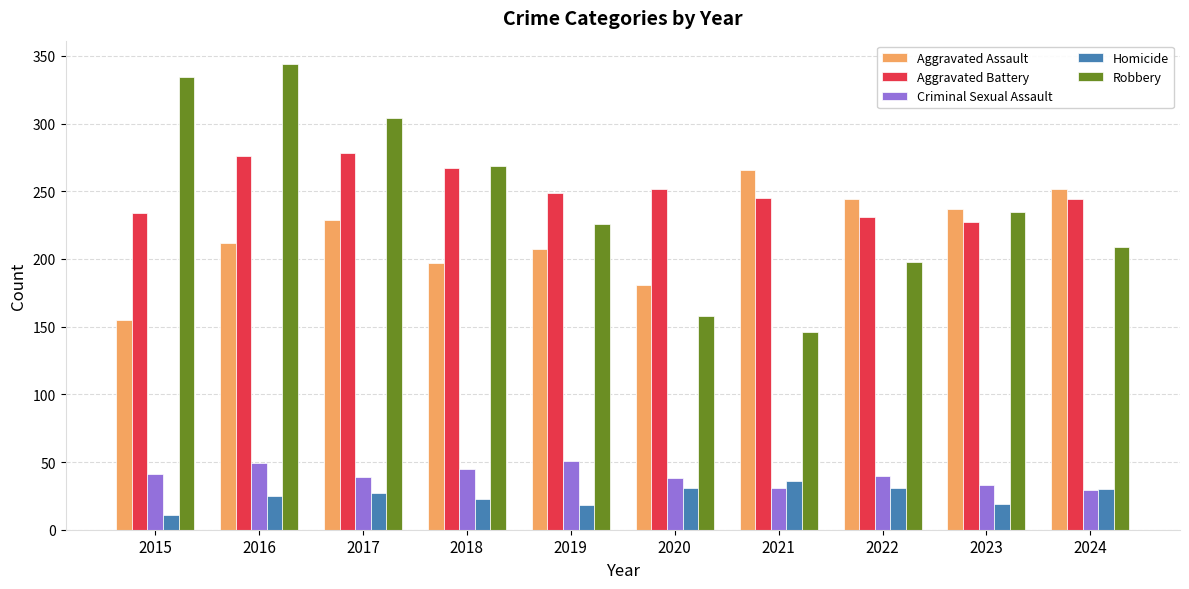

True or false: Aggravated Battery has a value of 324 at 2023.

False